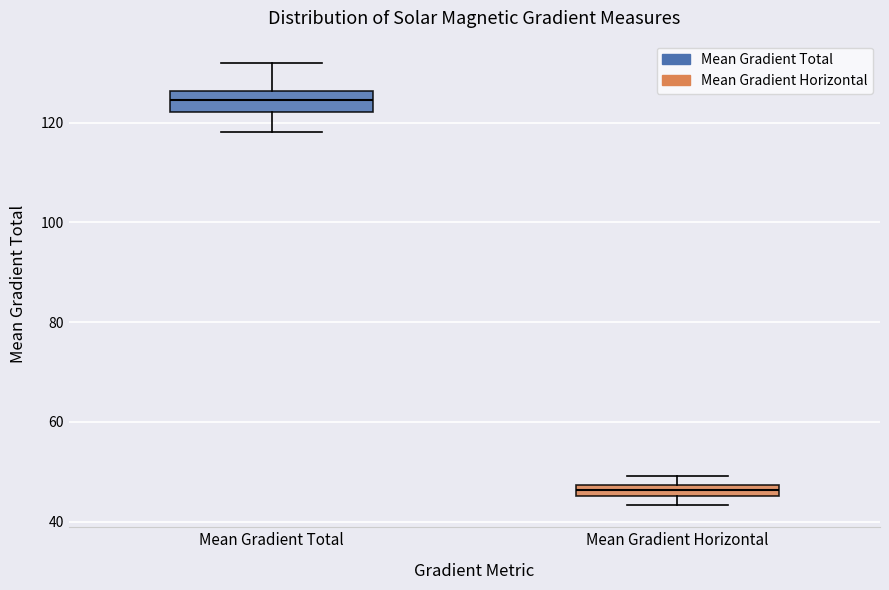

Which box has the lowest median line?

Mean Gradient Horizontal